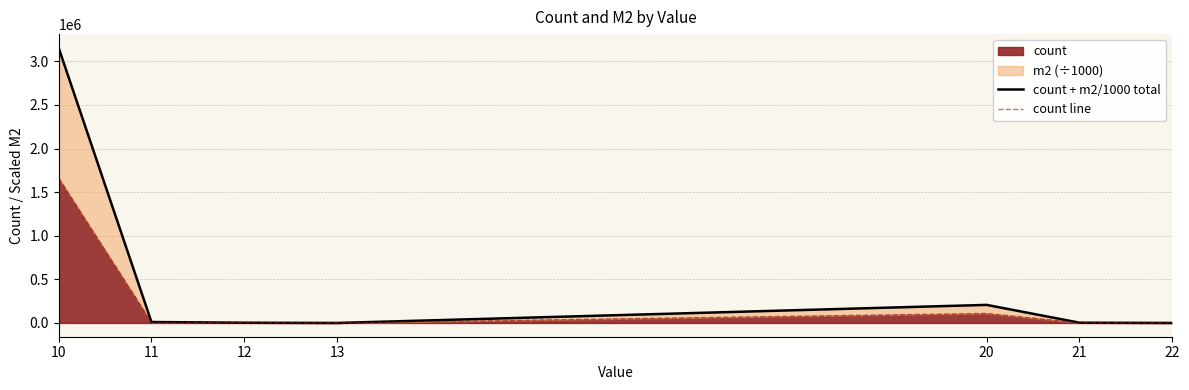

Reading left to right, extract all data points from this chart.

count + m2/1000 total: 10=3154370.5	11=10862.3	12=2901.3	13=72.2	20=207276.7	21=3142.6	22=114.0
count line: 10=1660195.0	11=5717.0	12=1527.0	13=38.0	20=109093.0	21=1654.0	22=60.0